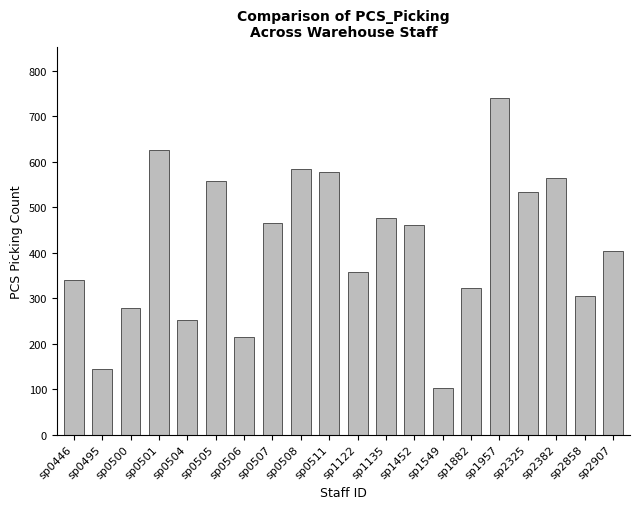

Reading left to right, extract all data points from this chart.

sp0446=339	sp0495=145	sp0500=279	sp0501=625	sp0504=251	sp0505=557	sp0506=214	sp0507=466	sp0508=583	sp0511=578	sp1122=357	sp1135=475	sp1452=461	sp1549=102	sp1882=321	sp1957=740	sp2325=532	sp2382=563	sp2858=305	sp2907=404